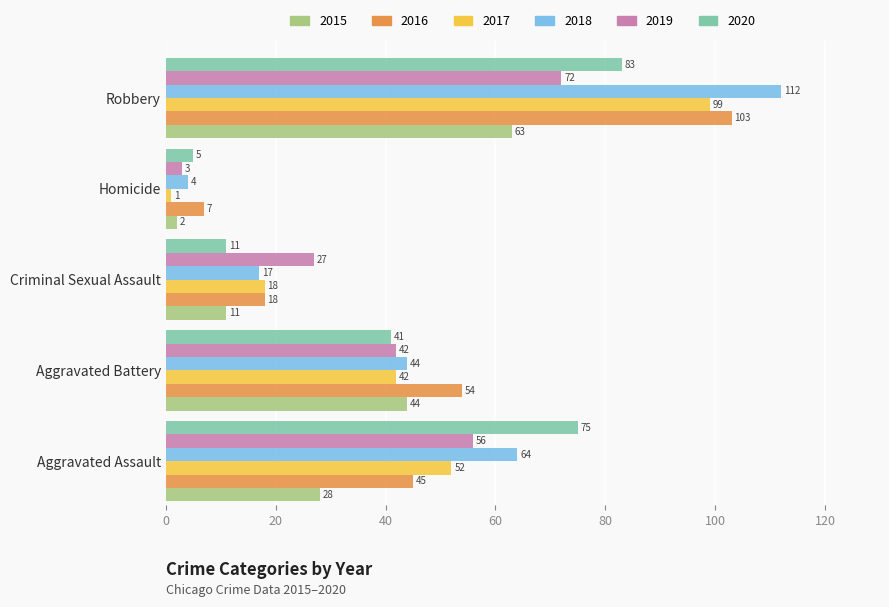

What value does the 2020 series have at Homicide, to the nearest 5?

5